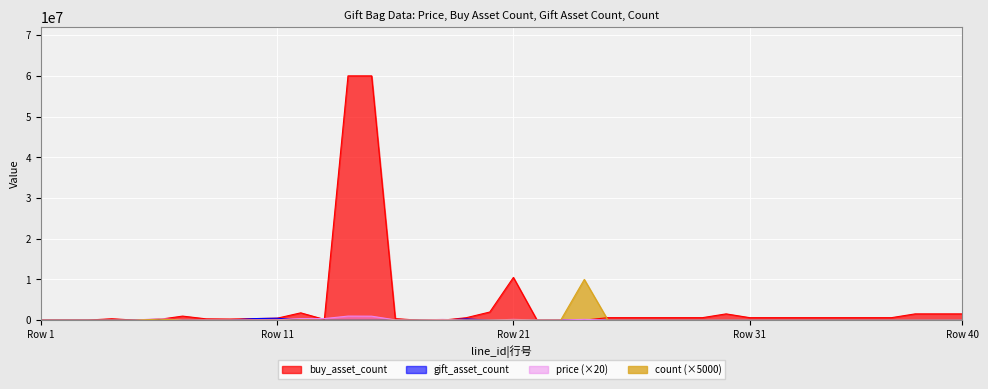

True or false: price has a value of 18838 at 28.

False